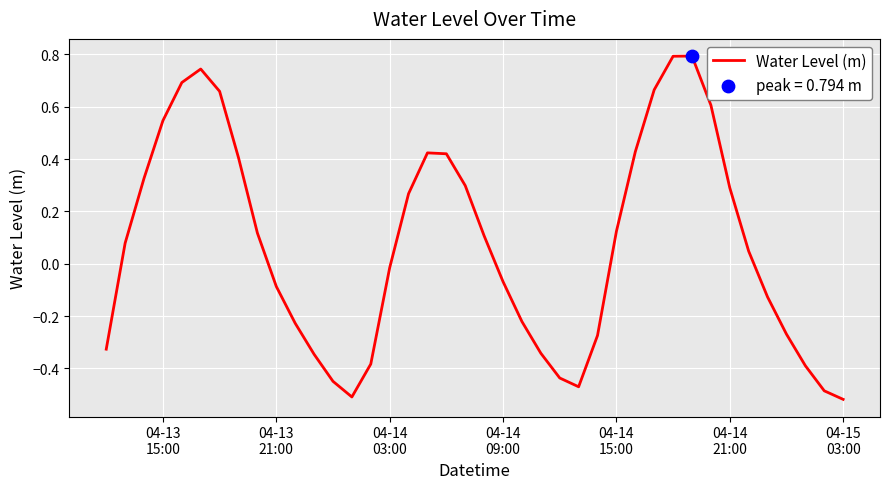

What is the difference between the maximum and minimum values?

1.3